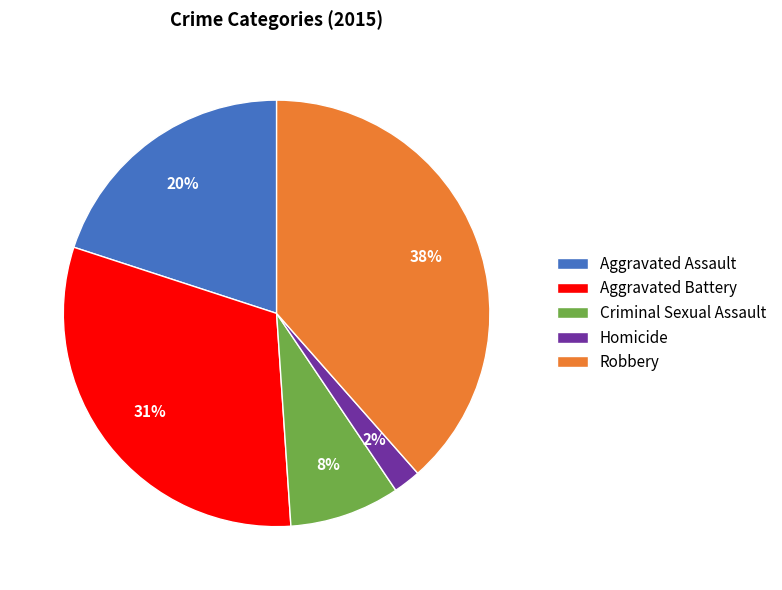

Is the sum of Aggravated Assault and Homicide greater than half?

No